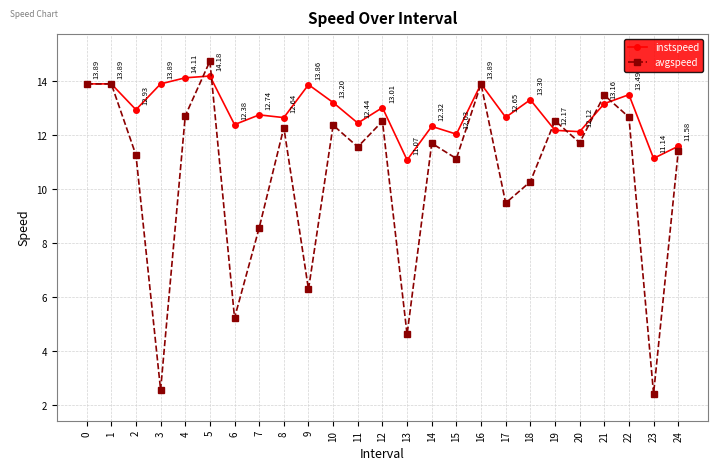

What is the maximum value for instspeed?

14.2